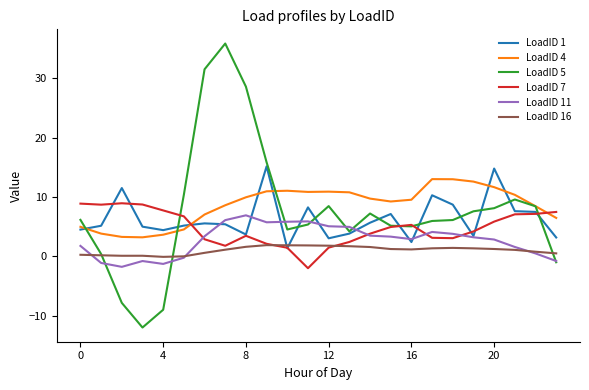

What is the minimum value for LoadID 7?

-2.0